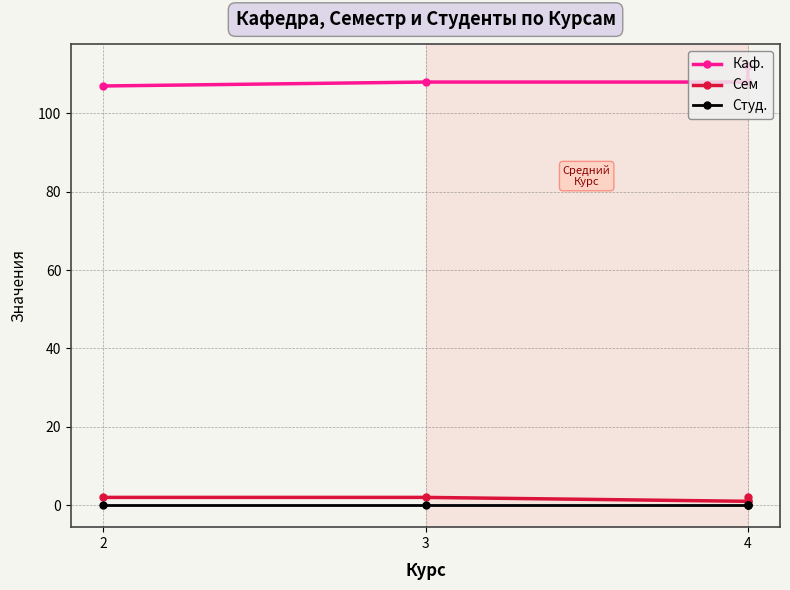

What is the total value across all series at 2?

109